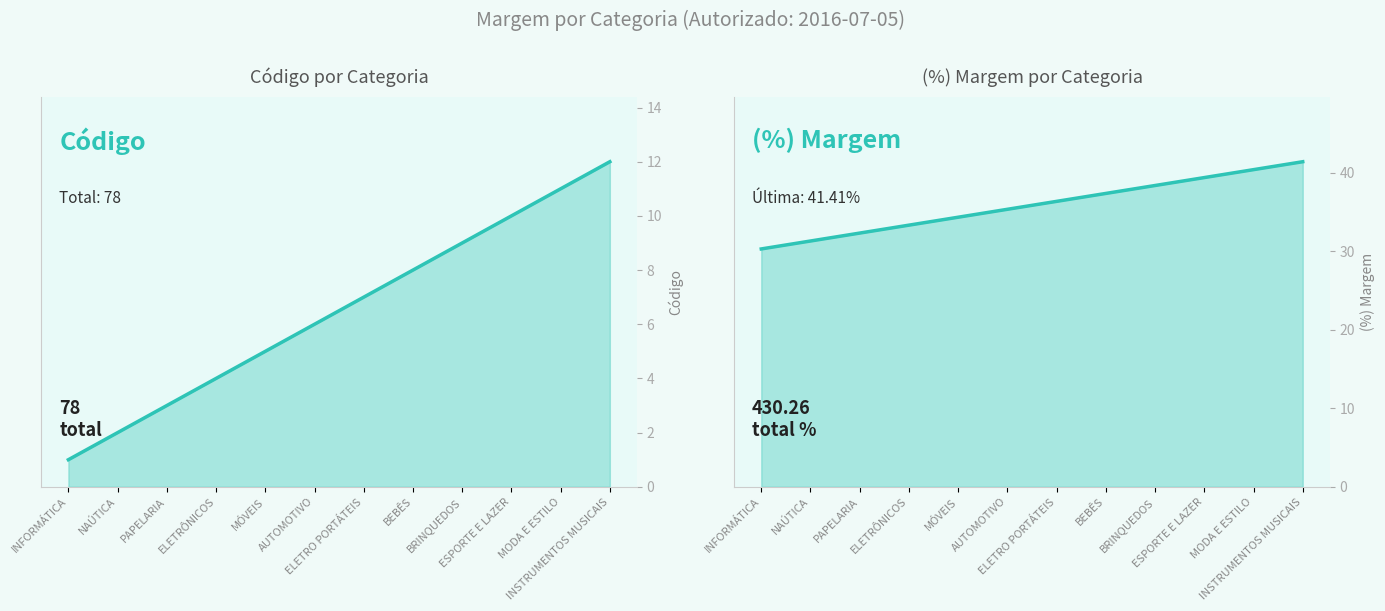

Is the value of (%) Margem at AUTOMOTIVO greater than the value of Código at INFORMÁTICA?

Yes